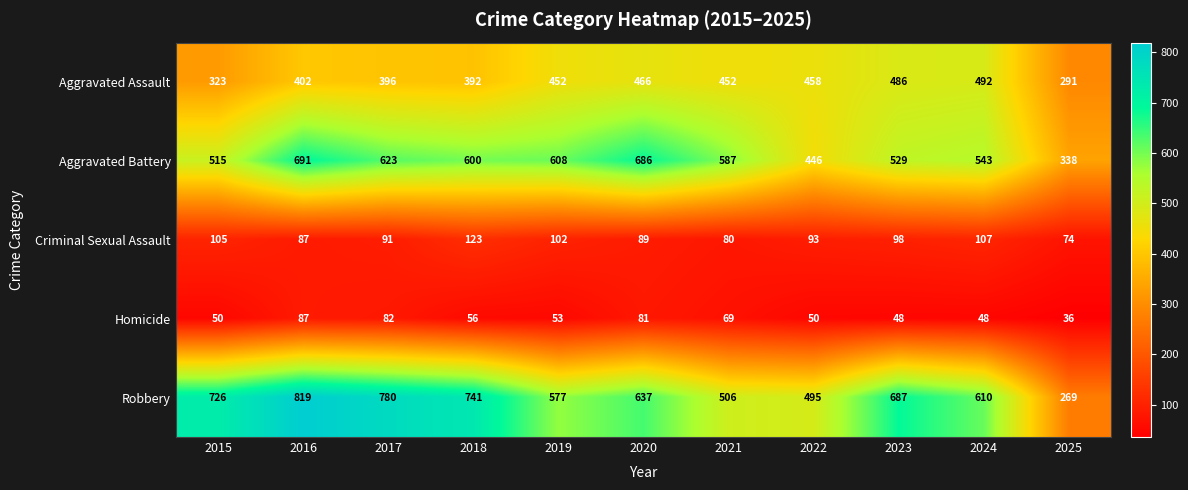

At how many categories does at least one series exceed 744?

2